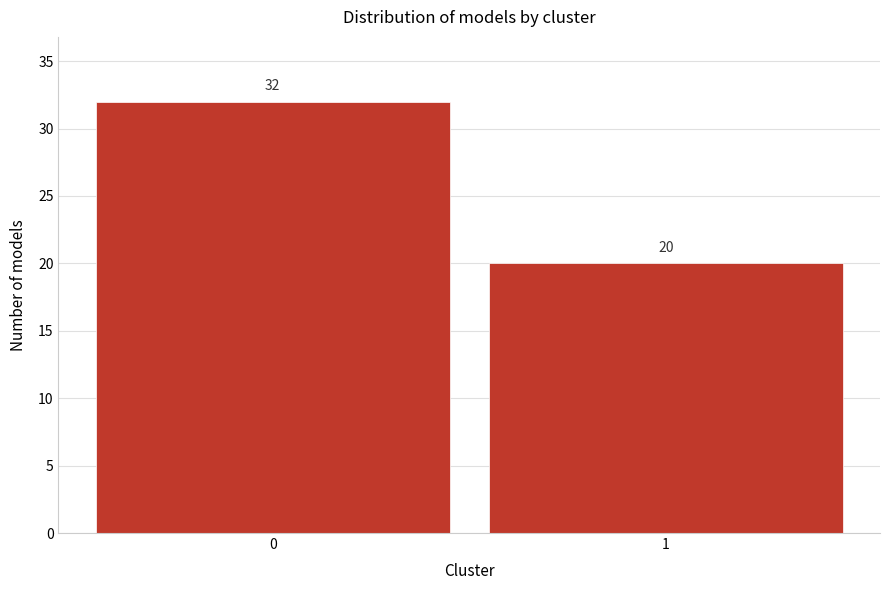

Reading left to right, list all the values displayed in this chart.

32	20